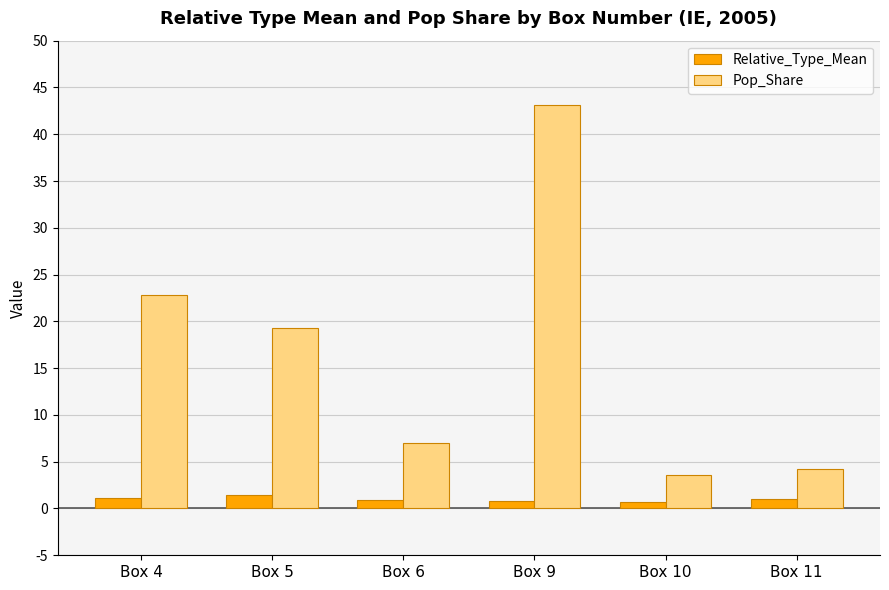

Which series has the largest total across all categories?

Pop_Share